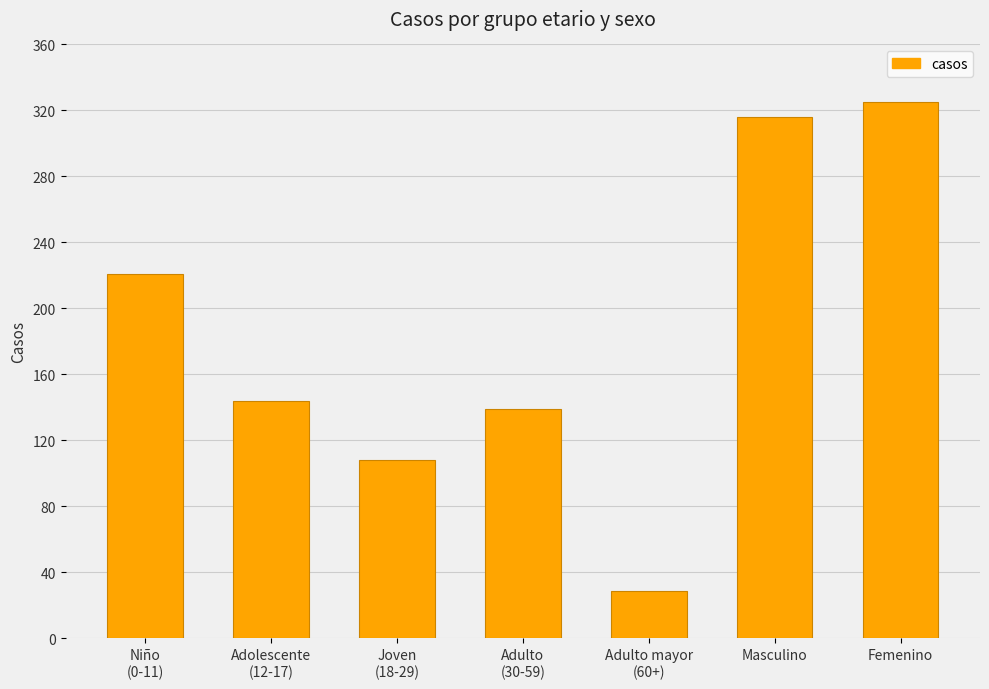

How many series are shown in this chart?

1